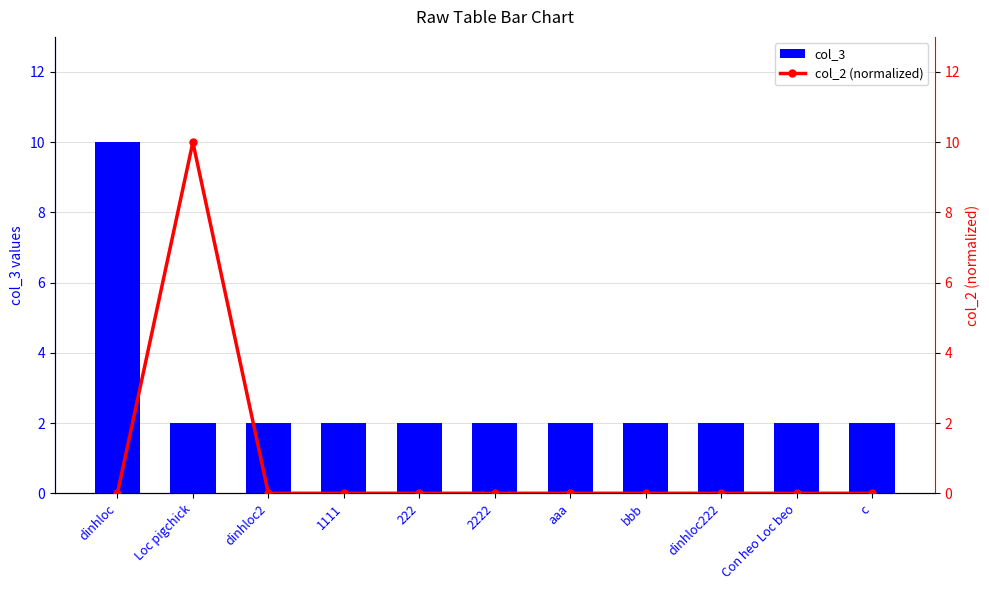

How many values in the col_2 (normalized) series exceed 0?

4